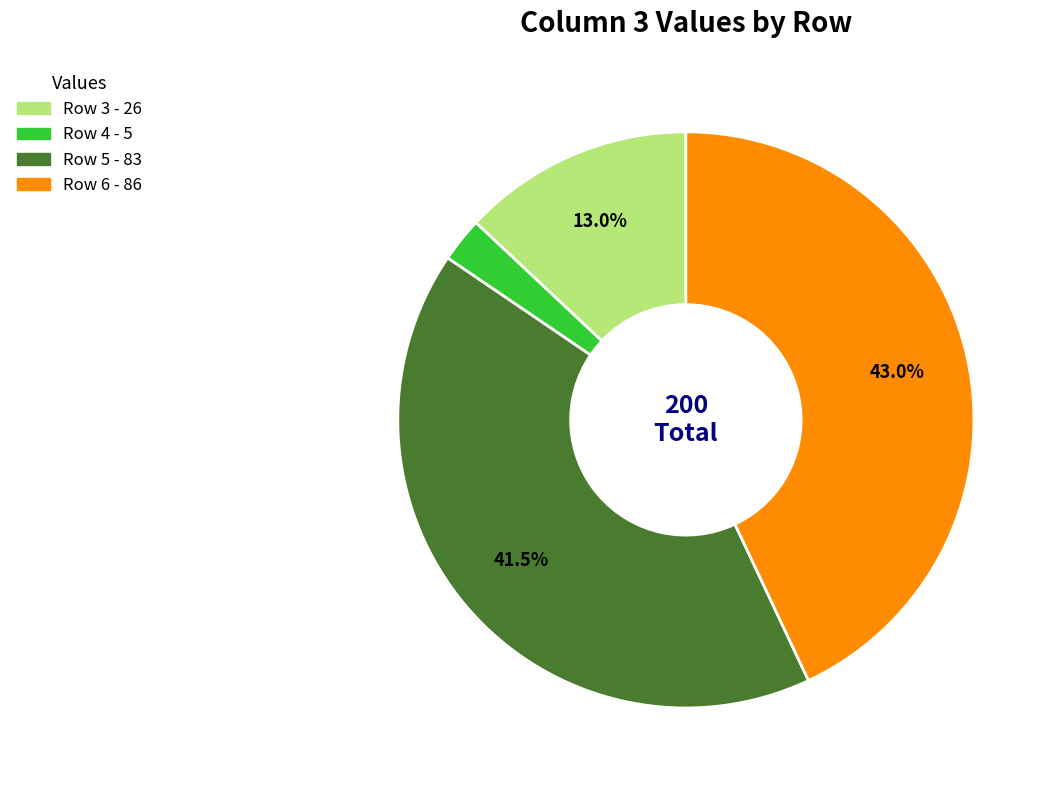

Between Row 5 and Row 6, which is larger?

Row 6